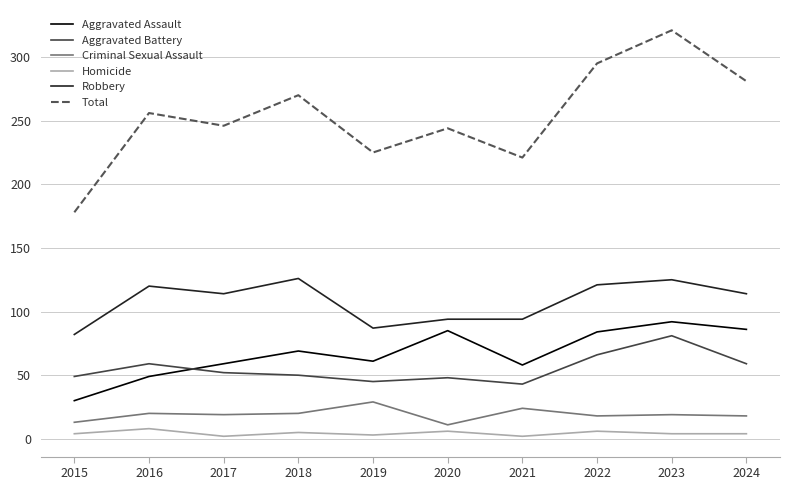

What is the lowest value of the Total series?

178